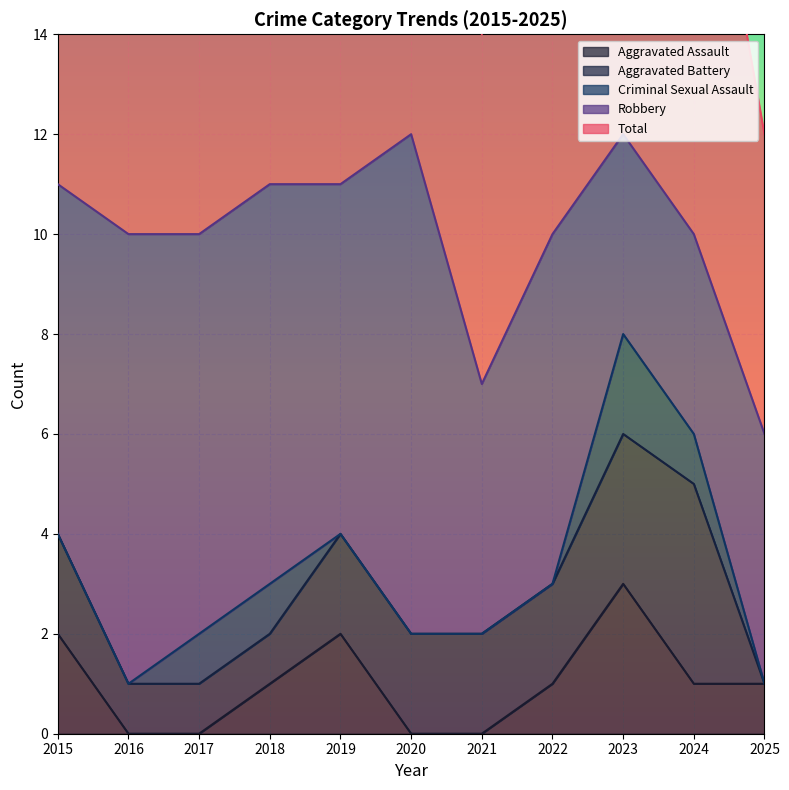

True or false: Aggravated Battery and Criminal Sexual Assault intersect in this chart.

False